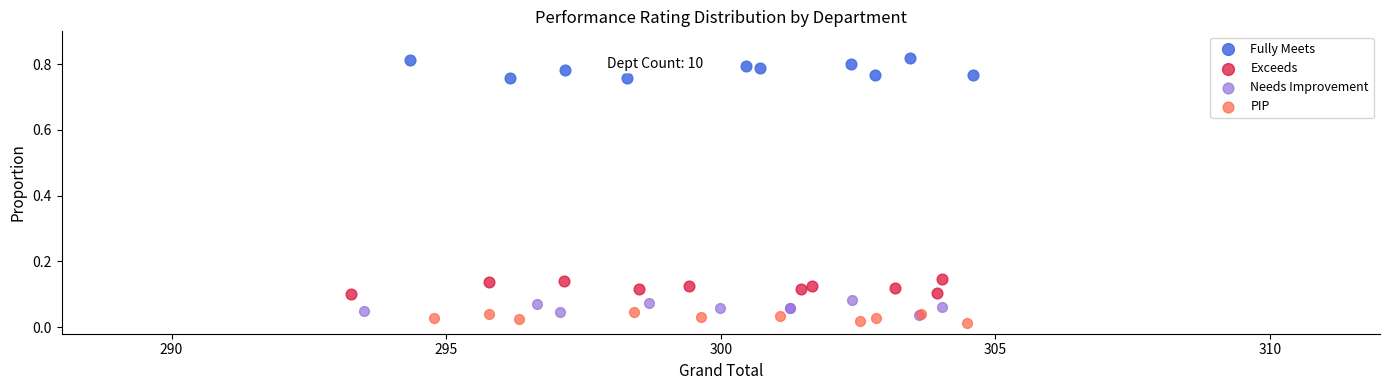

Which series reaches the maximum Y coordinate?

Fully Meets